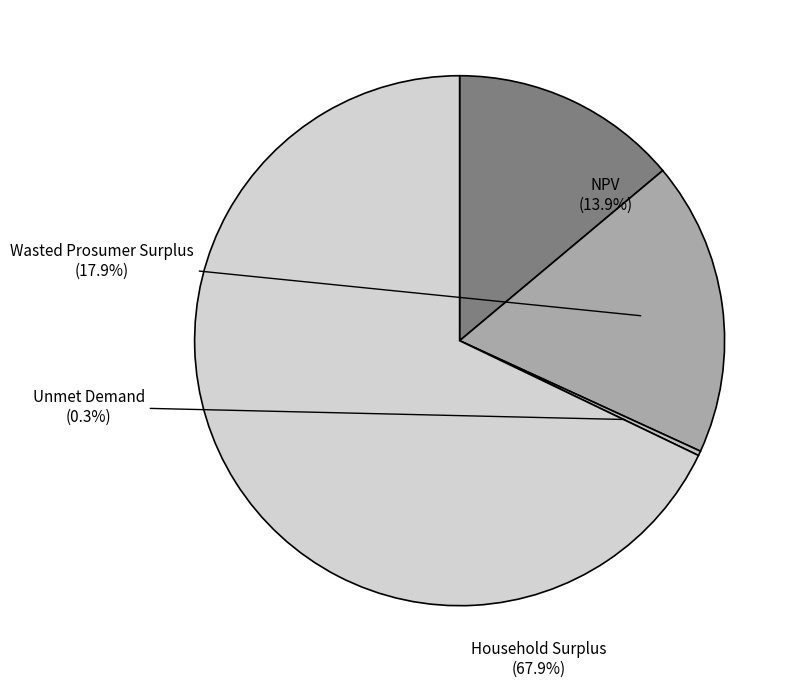

To the nearest percent, what is the difference between the largest and smallest slice percentages?

68%